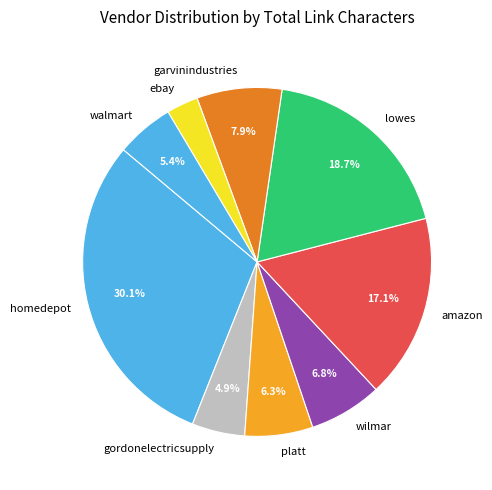

Approximately how many times larger is the value at lowes compared to ebay?

6.4